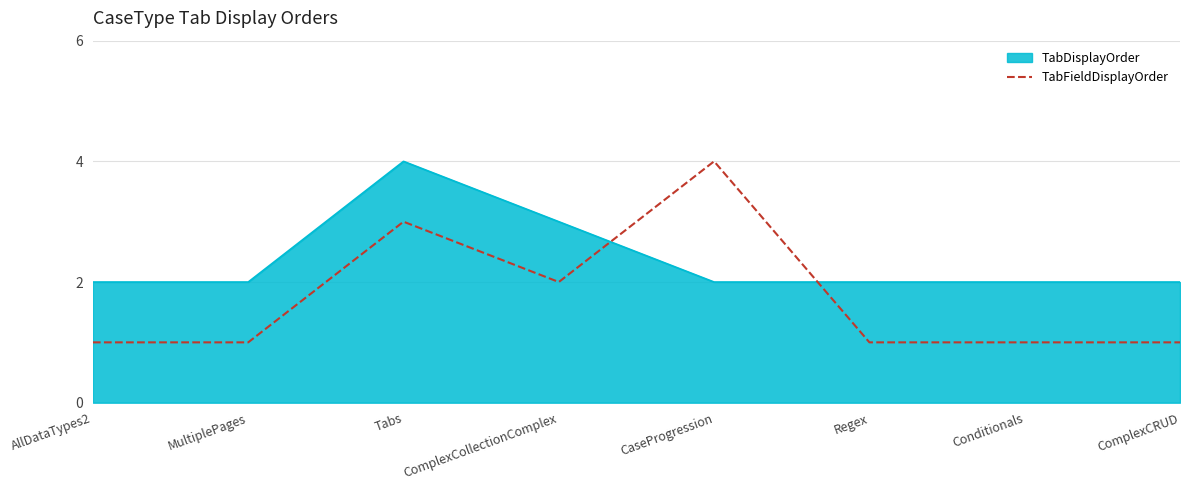

Which series has the largest range (max minus min)?

TabFieldDisplayOrder